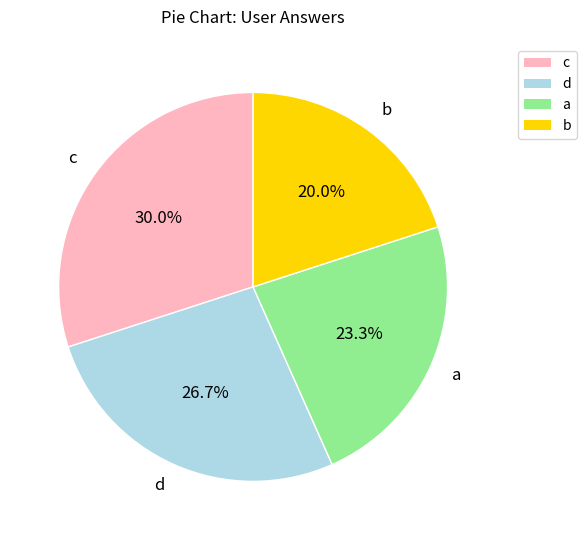

What percentage is NOT represented by a?

76.7%